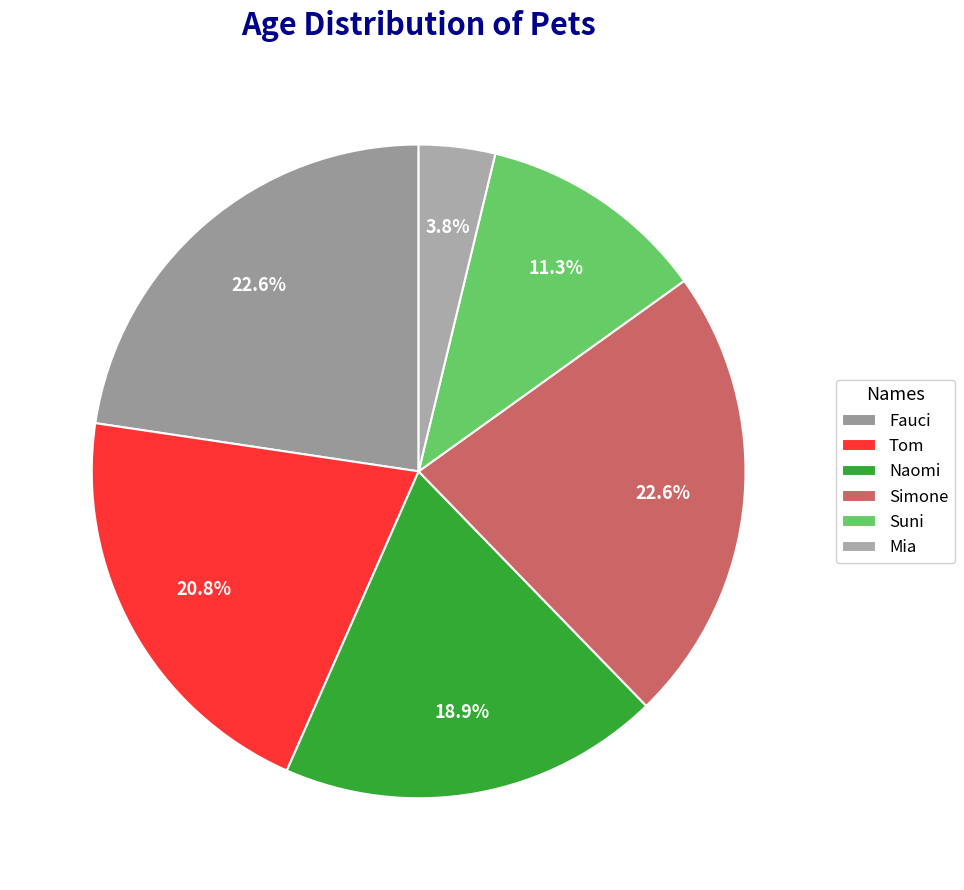

Count the number of slices in the pie.

6